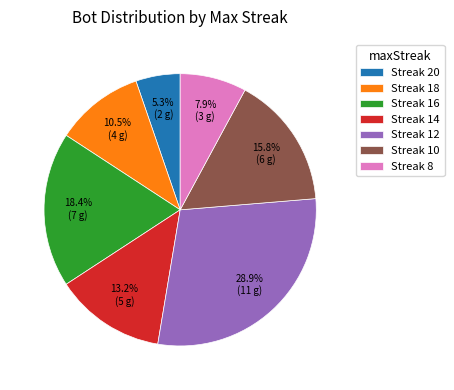

Count the number of slices in the pie.

7